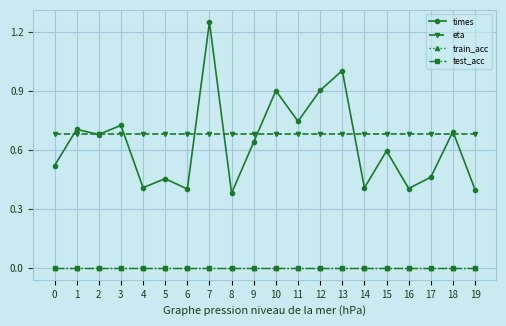

Reading left to right, list all the values displayed in this chart.

times: 0=0.5	1=0.7	2=0.7	3=0.7	4=0.4	5=0.5	6=0.4	7=1.2	8=0.4	9=0.6	10=0.9	11=0.7	12=0.9	13=1.0	14=0.4	15=0.6	16=0.4	17=0.5	18=0.7	19=0.4
eta: 0=0.7	1=0.7	2=0.7	3=0.7	4=0.7	5=0.7	6=0.7	7=0.7	8=0.7	9=0.7	10=0.7	11=0.7	12=0.7	13=0.7	14=0.7	15=0.7	16=0.7	17=0.7	18=0.7	19=0.7
train_acc: 0=0.0	1=0.0	2=0.0	3=0.0	4=0.0	5=0.0	6=0.0	7=0.0	8=0.0	9=0.0	10=0.0	11=0.0	12=0.0	13=0.0	14=0.0	15=0.0	16=0.0	17=0.0	18=0.0	19=0.0
test_acc: 0=0.0	1=0.0	2=0.0	3=0.0	4=0.0	5=0.0	6=0.0	7=0.0	8=0.0	9=0.0	10=0.0	11=0.0	12=0.0	13=0.0	14=0.0	15=0.0	16=0.0	17=0.0	18=0.0	19=0.0